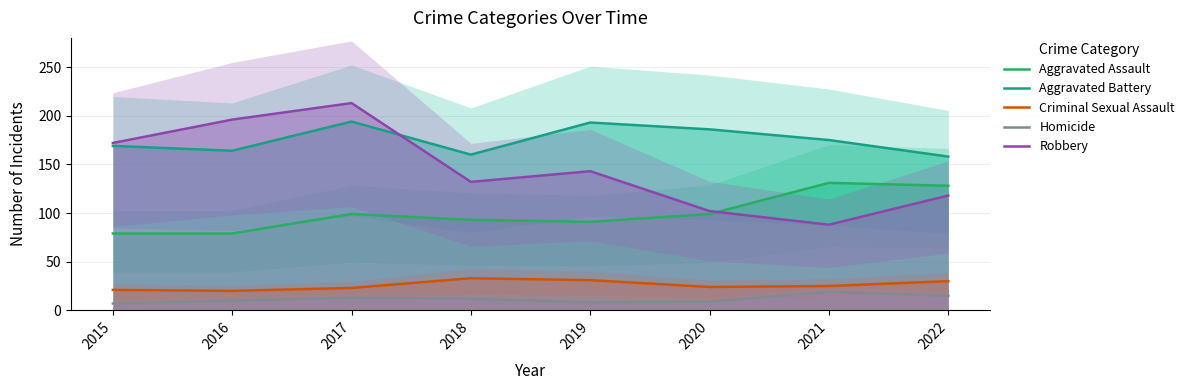

What is the value of the Criminal Sexual Assault point at the 4th from the left?

33